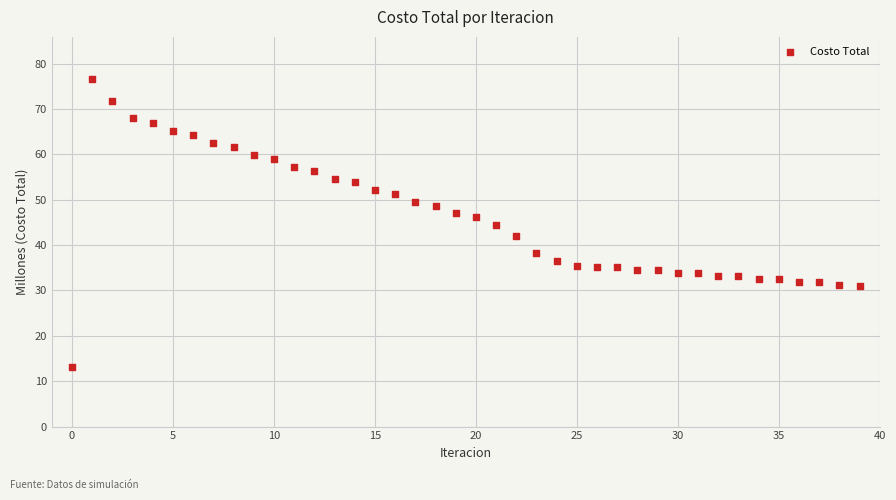

What is the range of Y values (max minus min)?

63.6